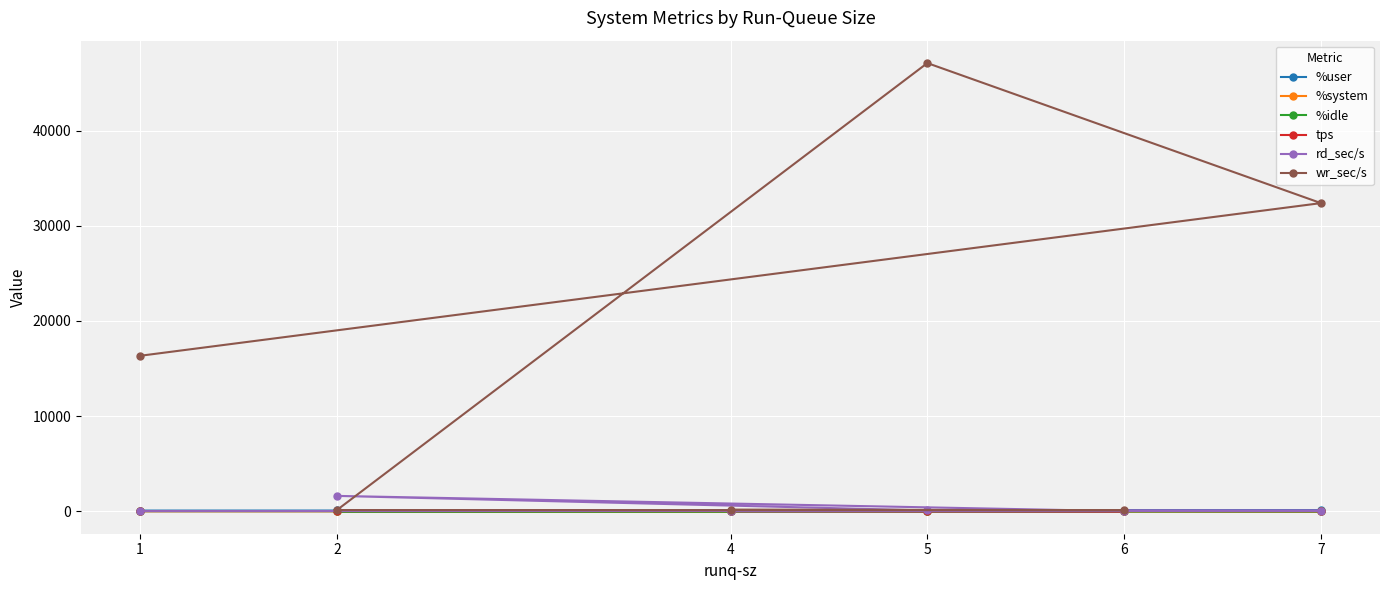

Which series has the largest total across all categories?

wr_sec/s